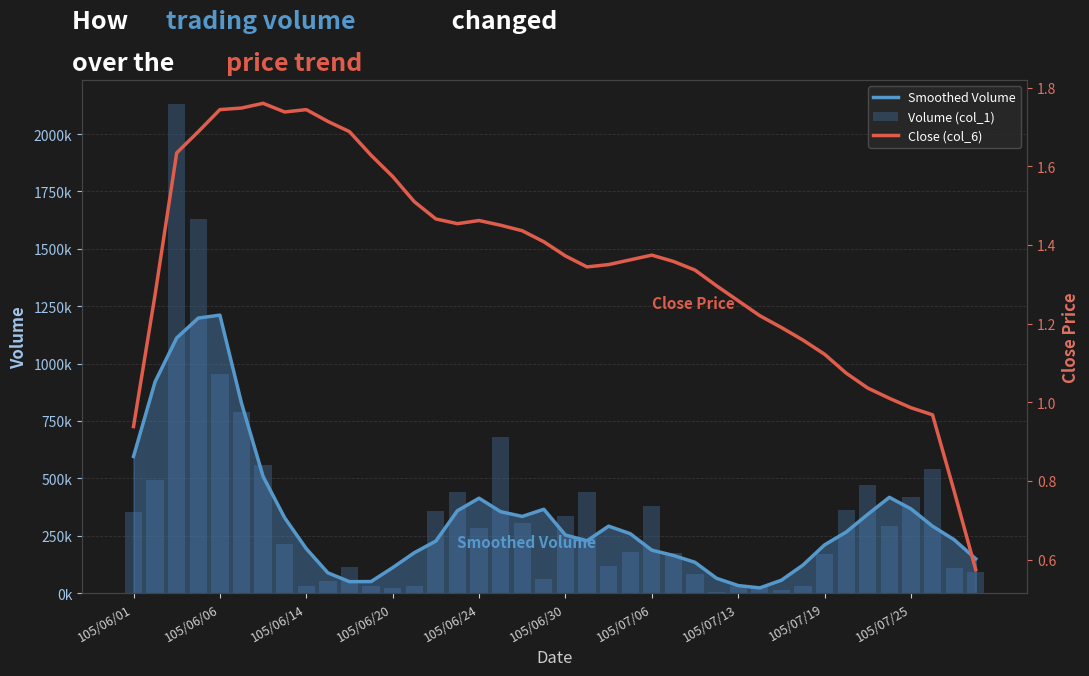

Does the chart contain any negative values?

No